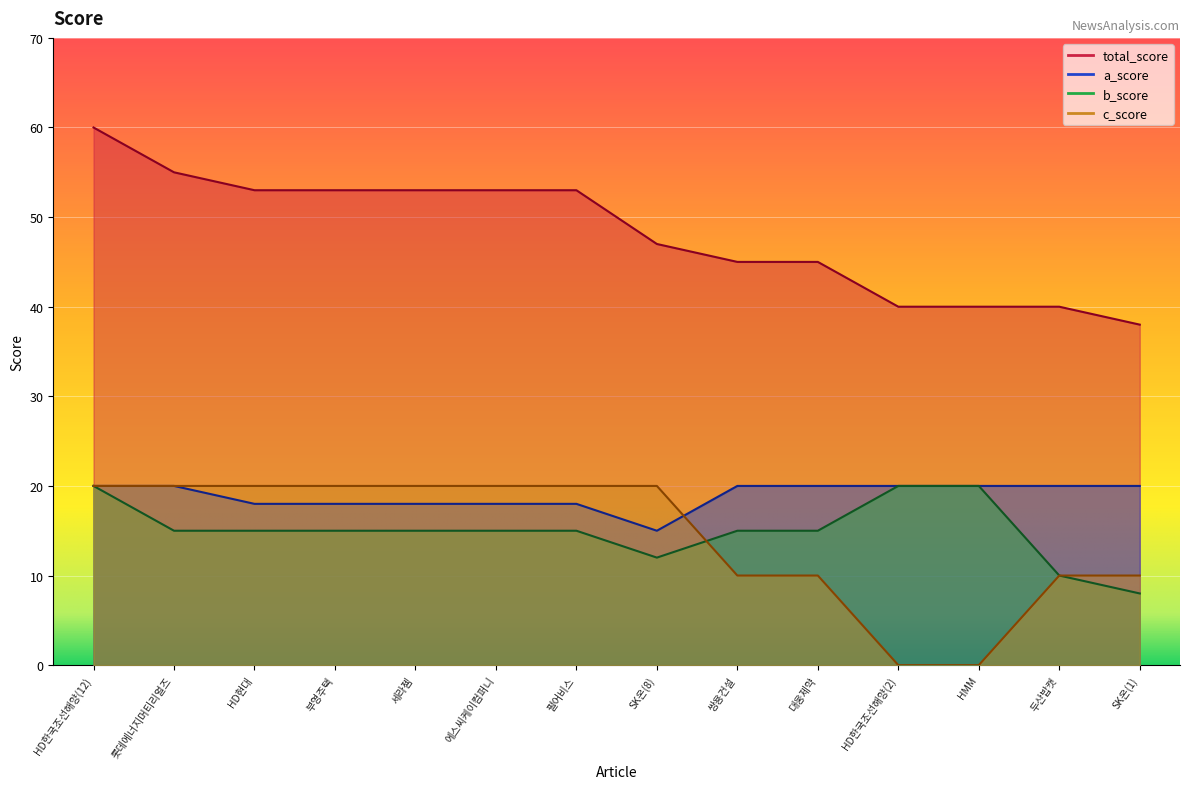

True or false: a_score has more than 2 interior local peaks.

False